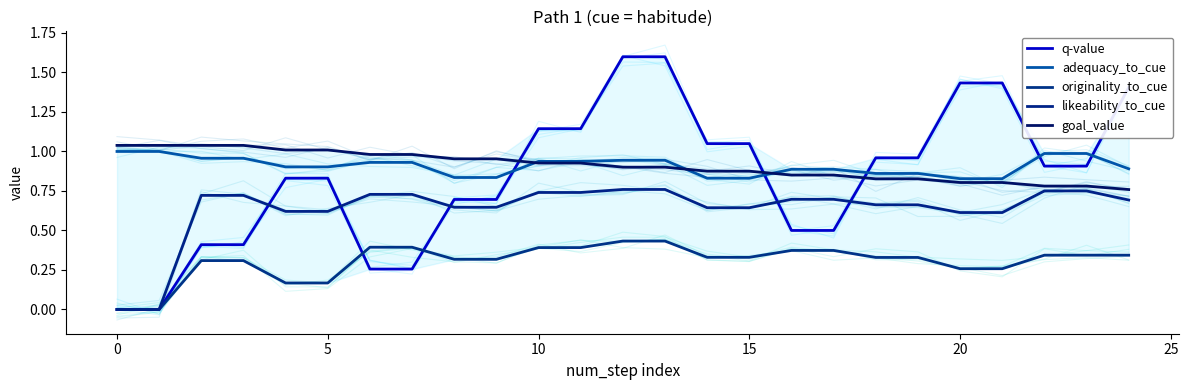

True or false: originality_to_cue has more than 2 interior local peaks.

False